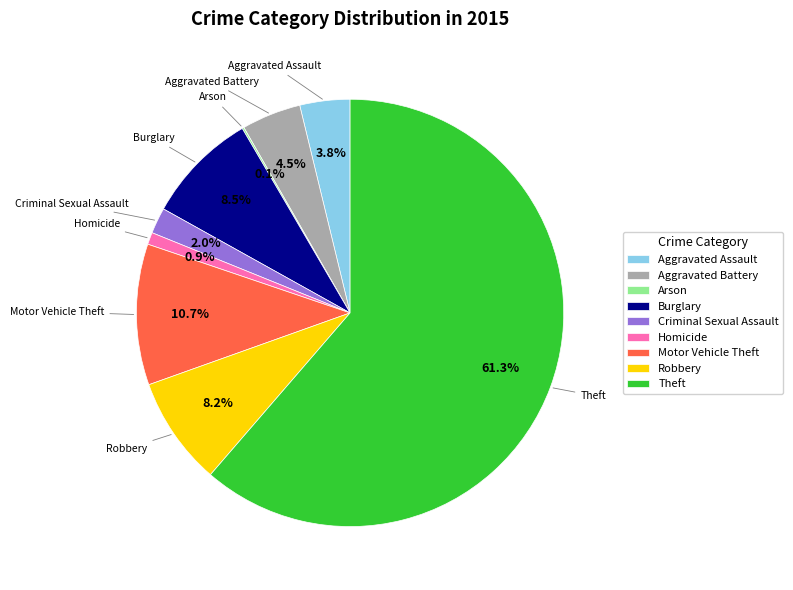

To the nearest percent, what is the average slice percentage?

11%